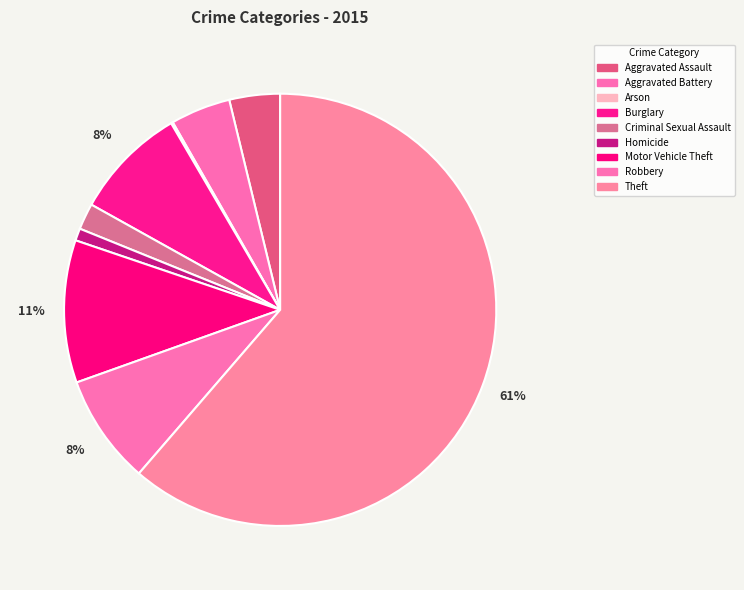

How many slices are in this pie chart?

9